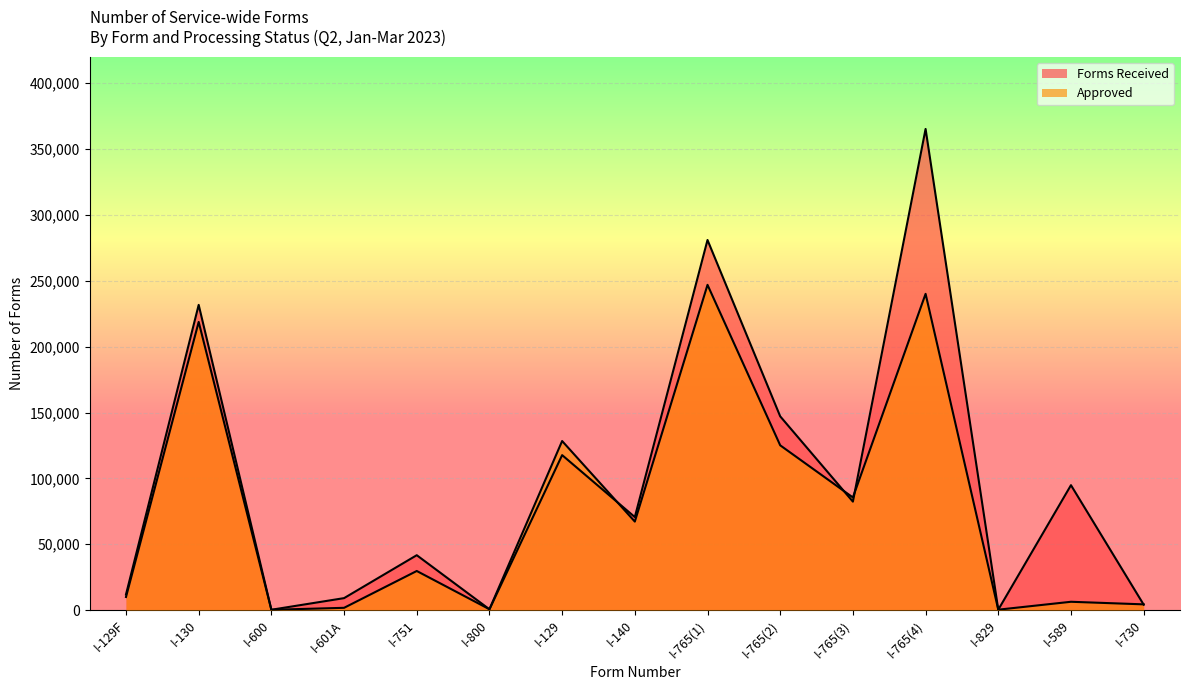

Which category has the highest value in the Approved series?

I-765(1)